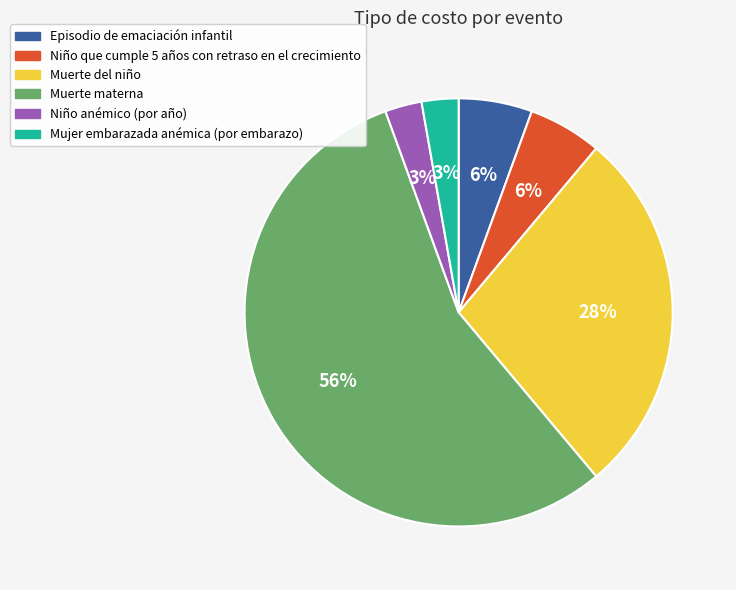

Does any single category account for the majority?

Yes